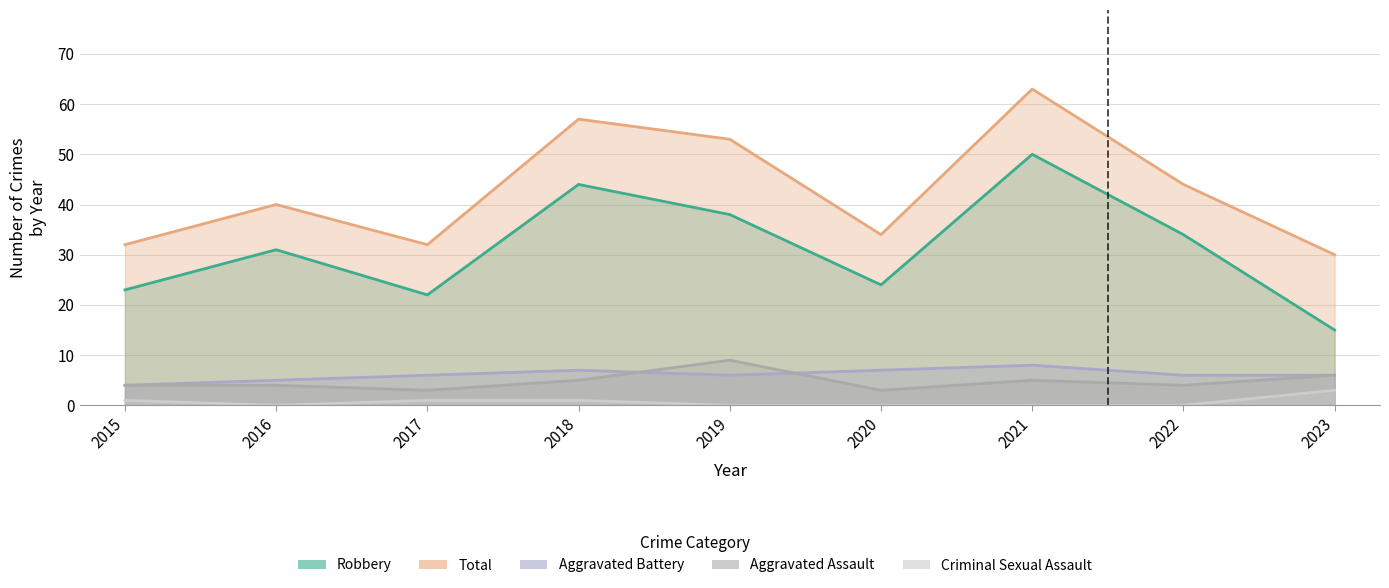

The Criminal Sexual Assault series shows 5 at 2023. True or false?

False